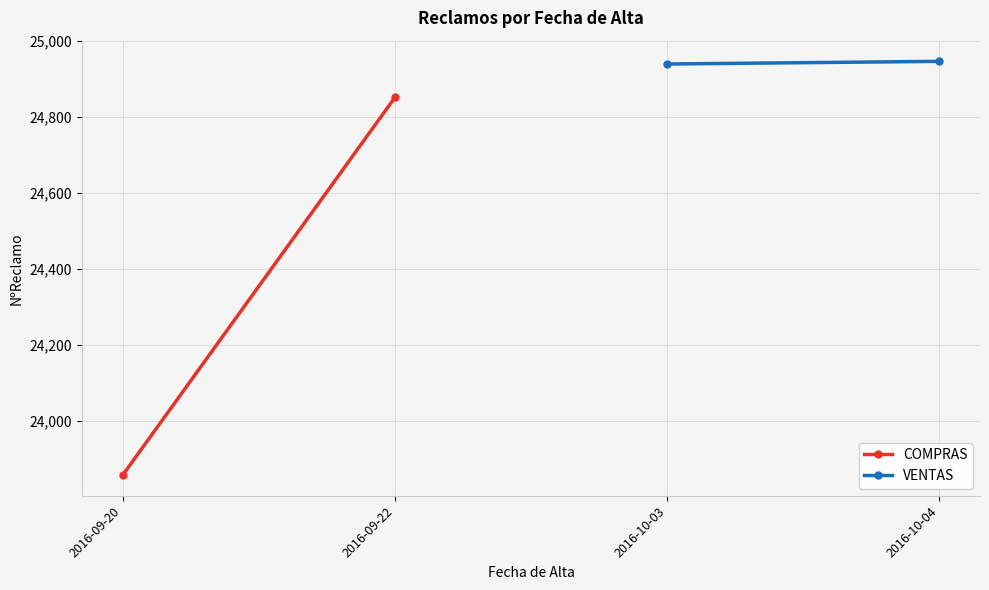

Does the chart have visible grid lines?

Yes